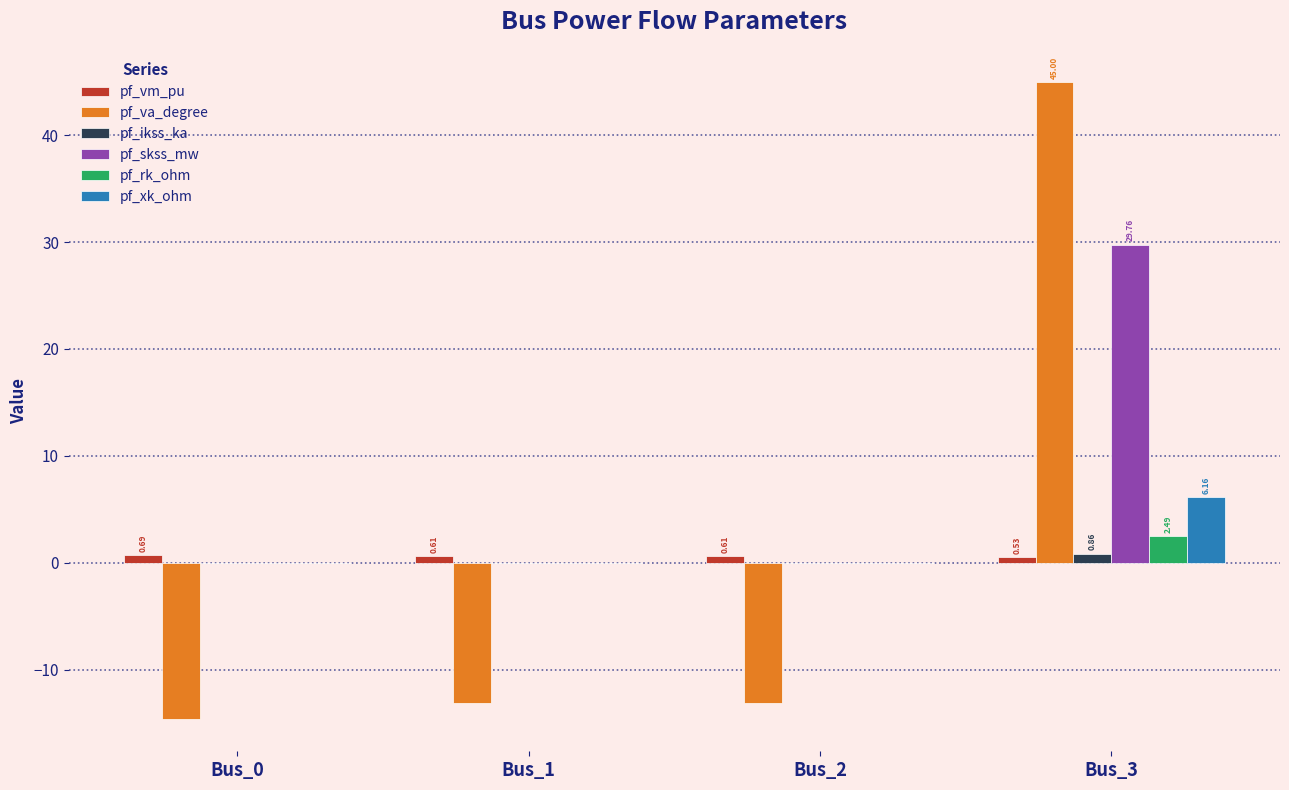

What is the total value across all series at Bus_0?

-14.0